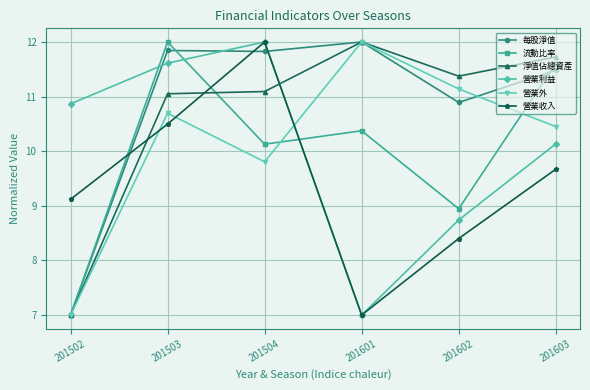

After their last crossing, which series has the higher values: 淨值佔總資產 or 營業收入?

淨值佔總資產